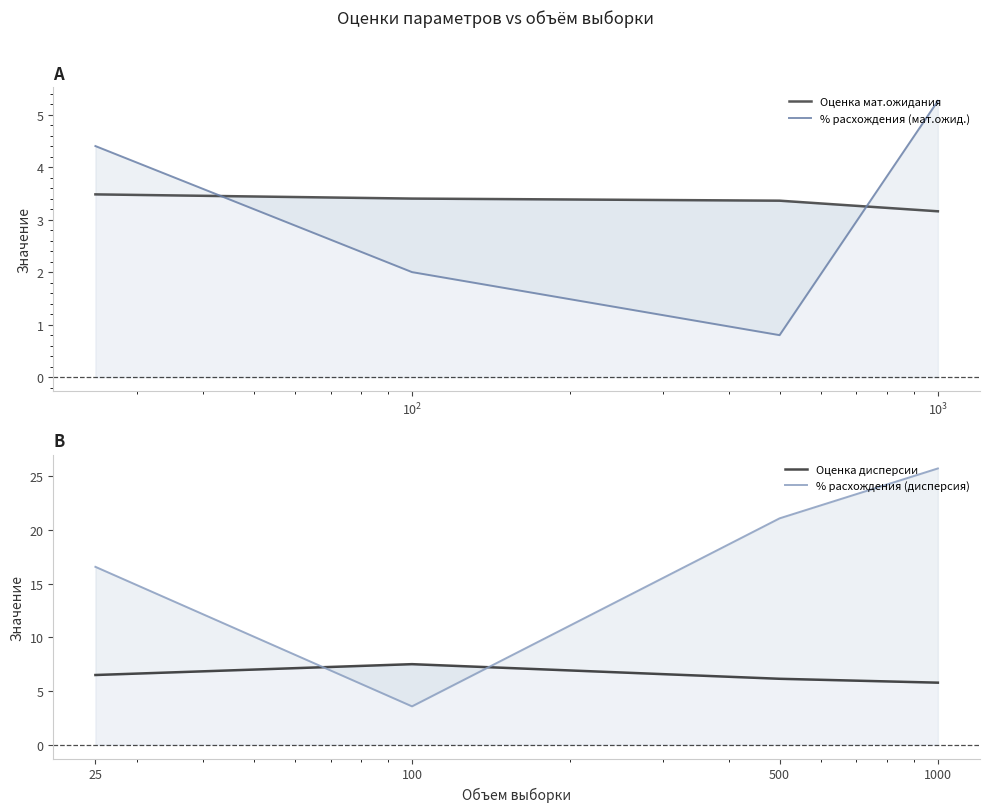

Count the number of categories in the chart.

4